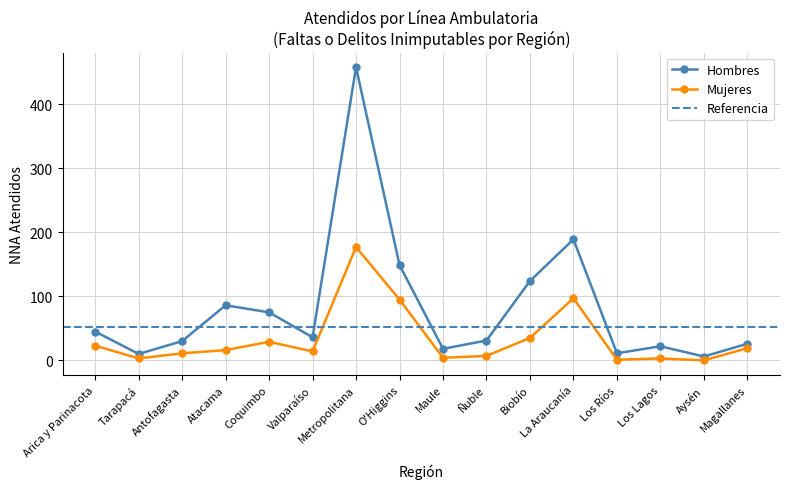

True or false: Hombres and Mujeres cross at least once.

False